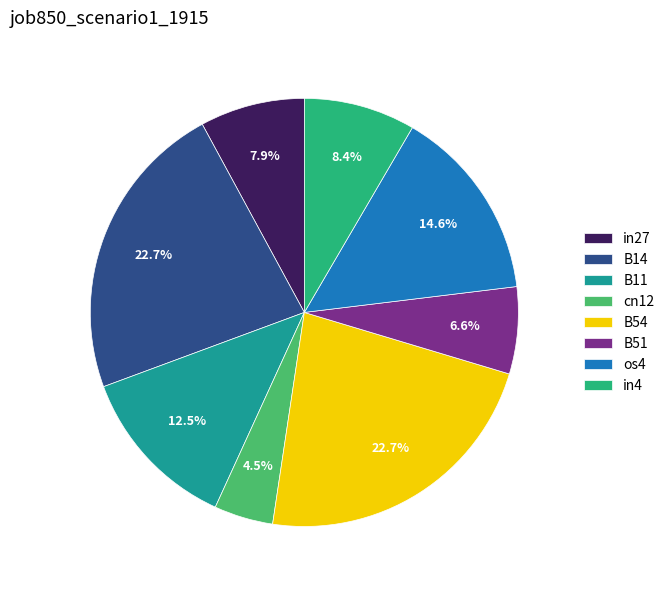

What is the smallest slice in the pie chart?

cn12